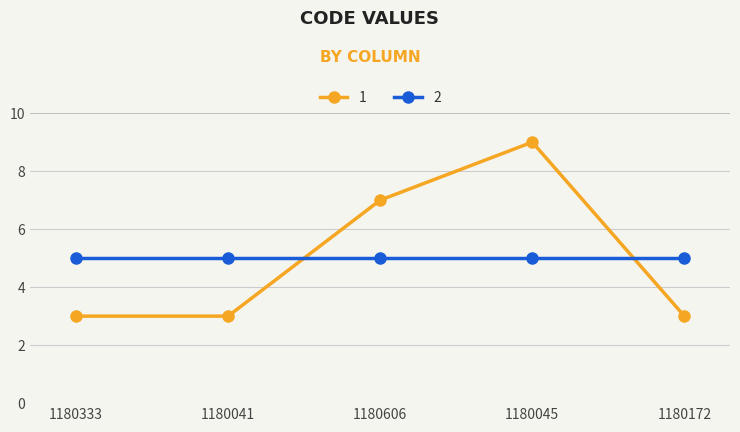

How many intersections are there between 1 and 2?

2